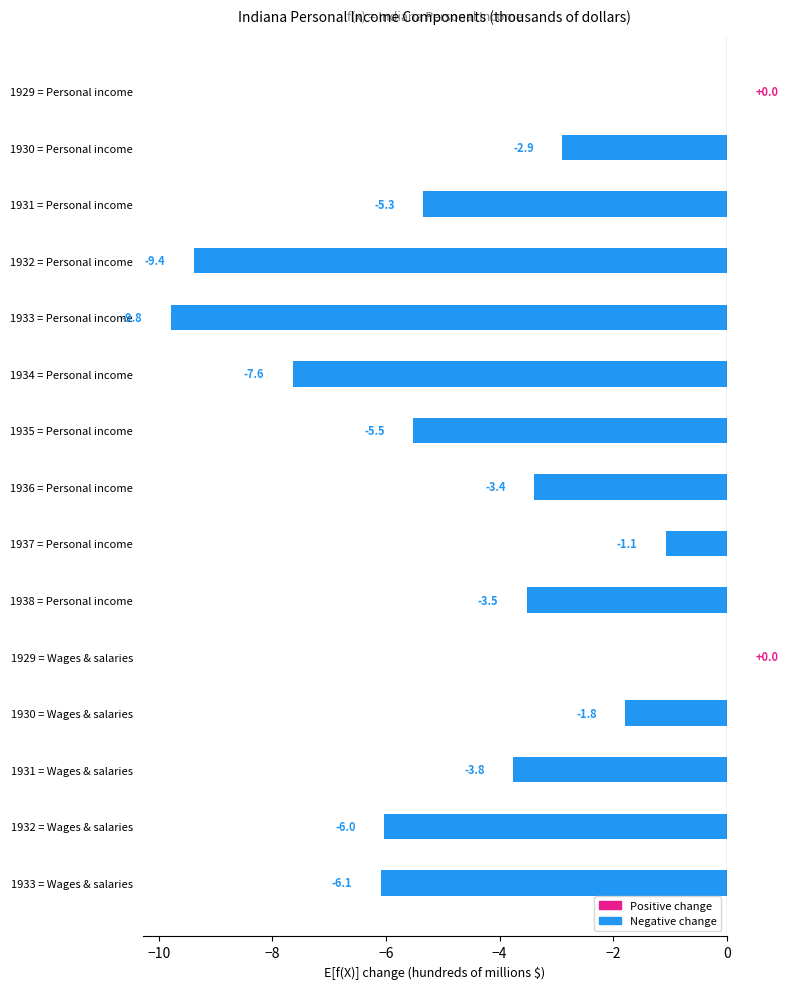

What is the sum of the values at 1937 = Personal income and 1932 = Personal income?

-10.5